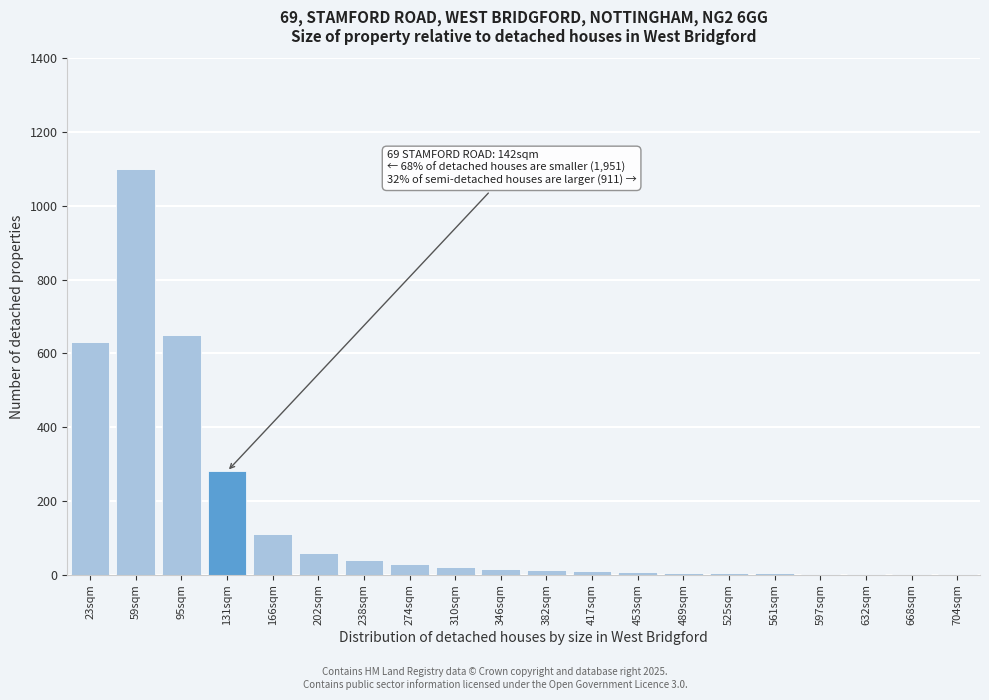

What is the maximum value shown in the chart?

1100